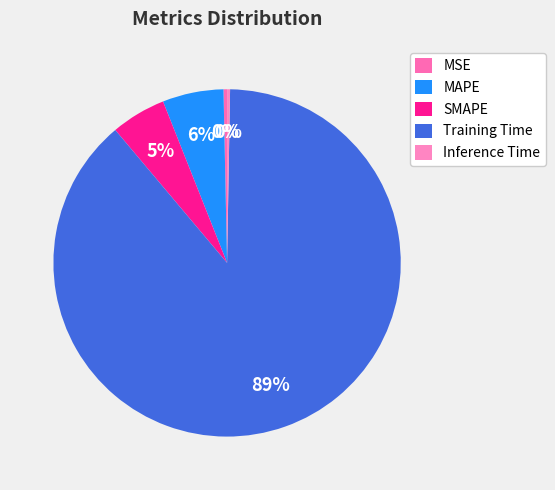

True or false: MSE accounts for 0% of the total.

True